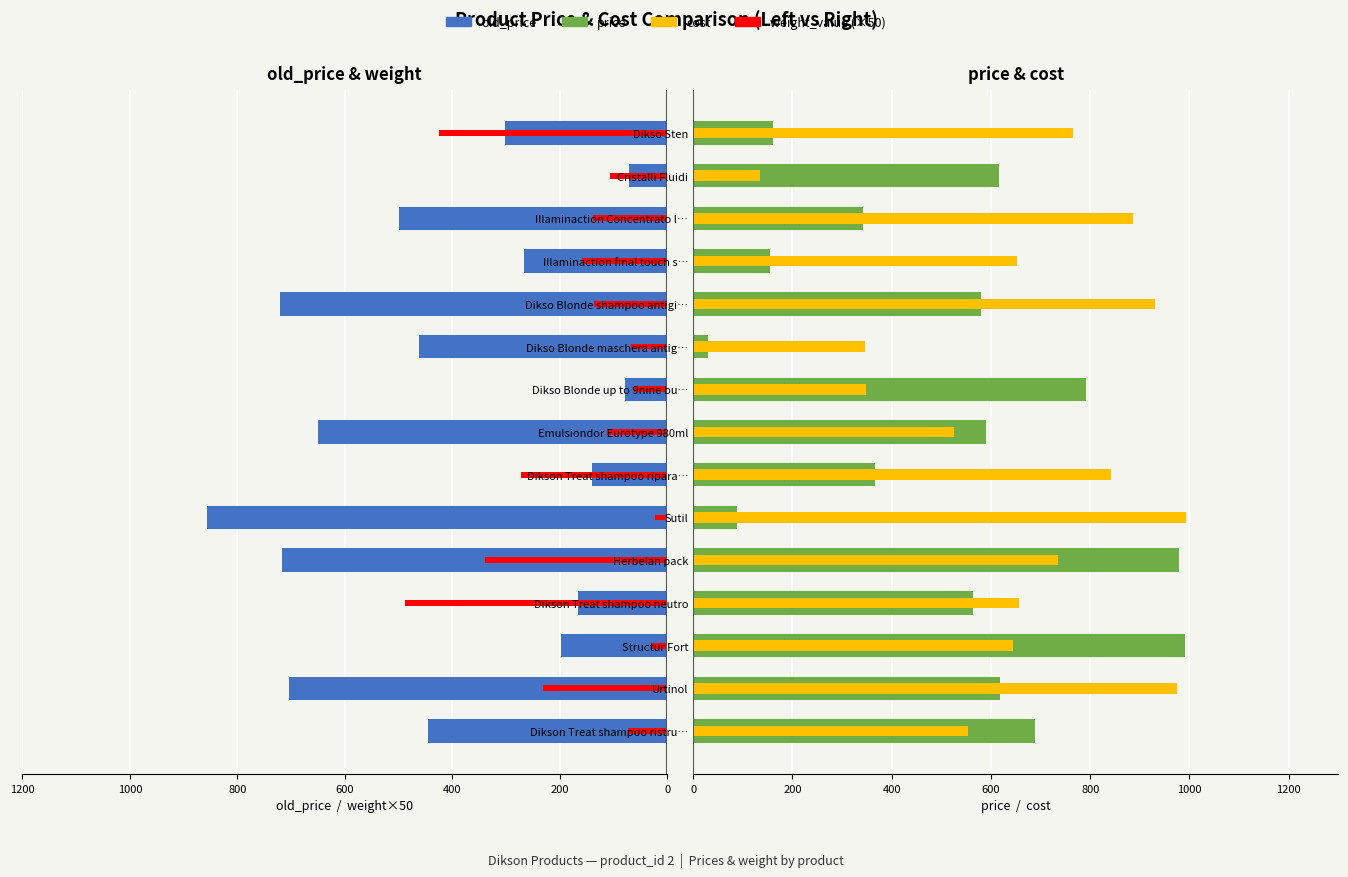

Does the chart contain stacked bars?

No